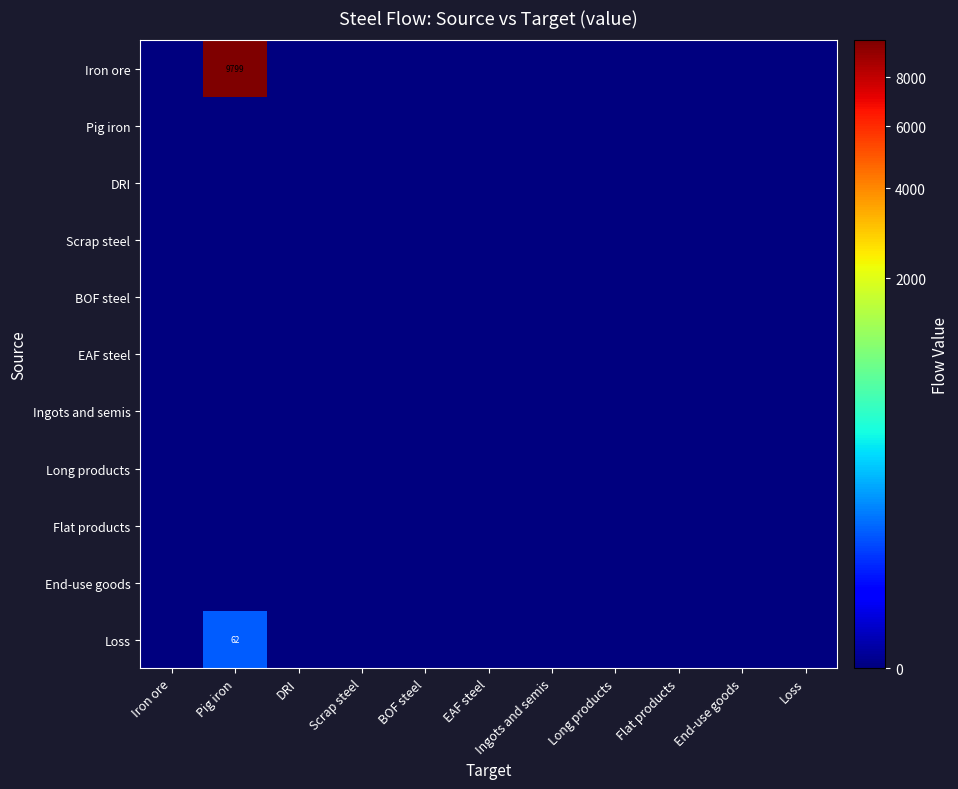

Which series has the widest spread of values?

Iron ore